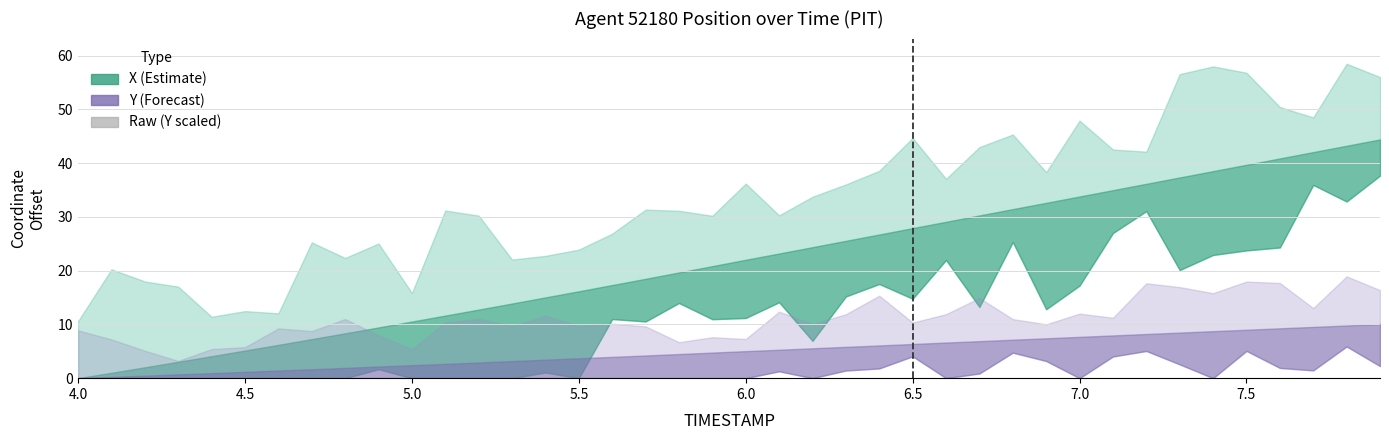

What is the sum of all values?

2.4